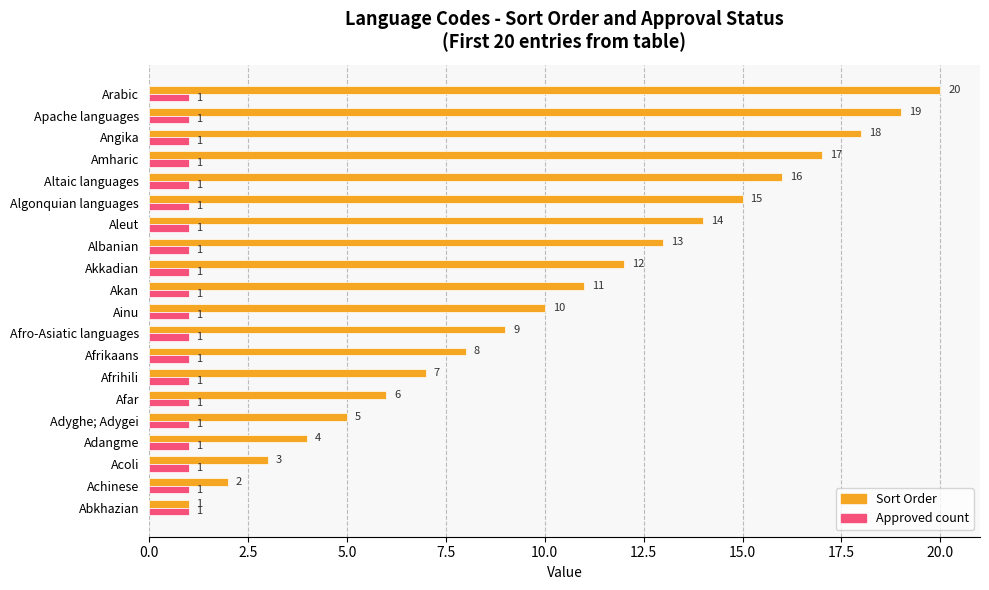

What is the difference between the highest and lowest values at Ainu?

9